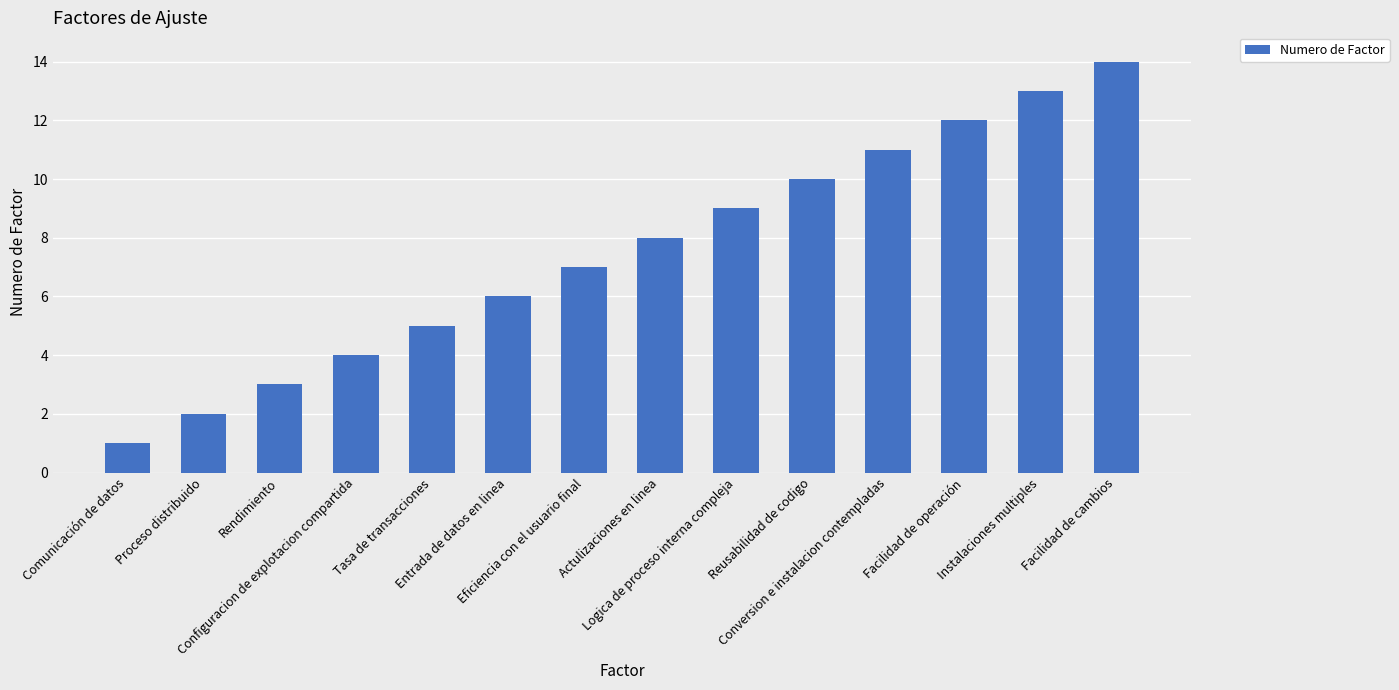

Reading left to right, list all the values displayed in this chart.

Comunicación de datos=1	Proceso distribuido=2	Rendimiento=3	Configuracion de explotacion compartida=4	Tasa de transacciones=5	Entrada de datos en linea=6	Eficiencia con el usuario final=7	Actulizaciones en linea=8	Logica de proceso interna compleja=9	Reusabilidad de codigo=10	Conversion e instalacion contempladas=11	Facilidad de operación=12	Instalaciones multiples=13	Facilidad de cambios=14